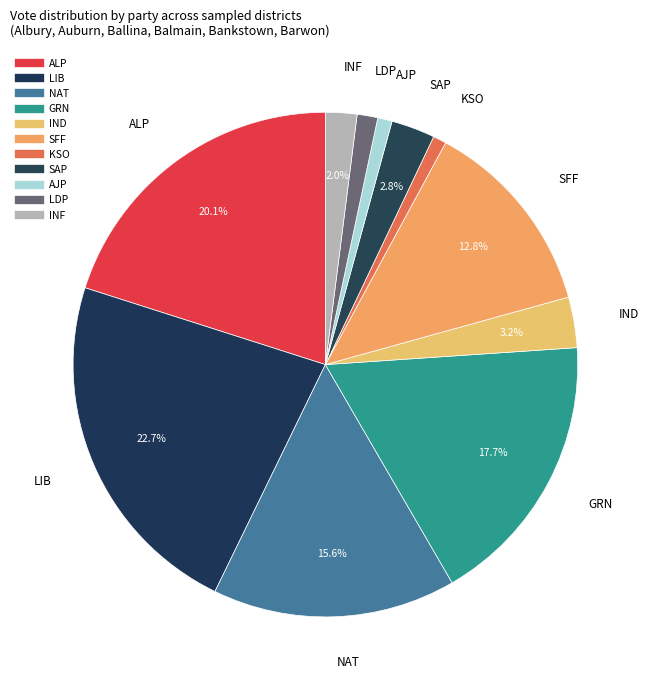

How many slices are in this pie chart?

11